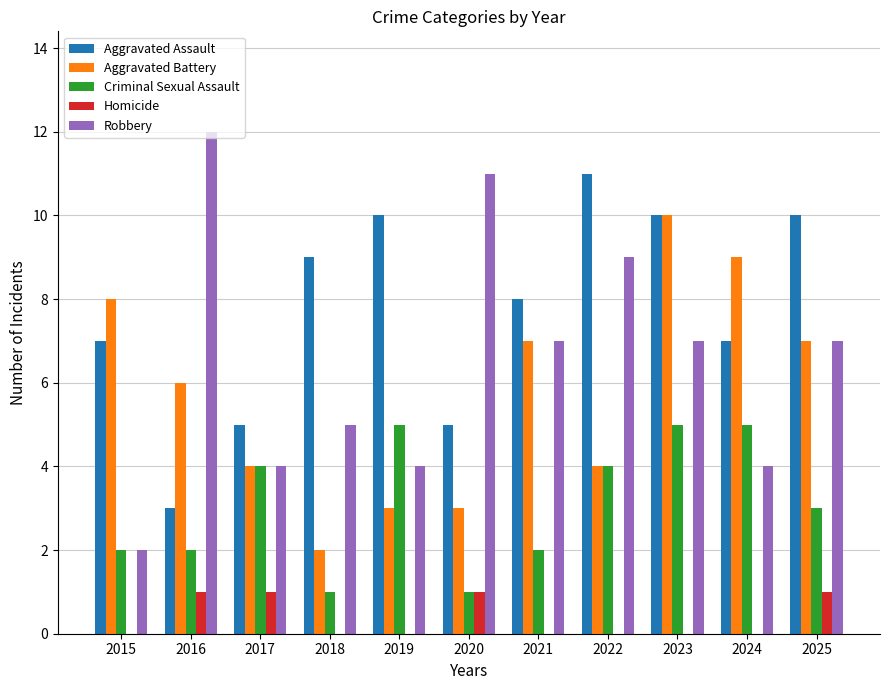

What is the spread (max minus min) of values at 2023?

10